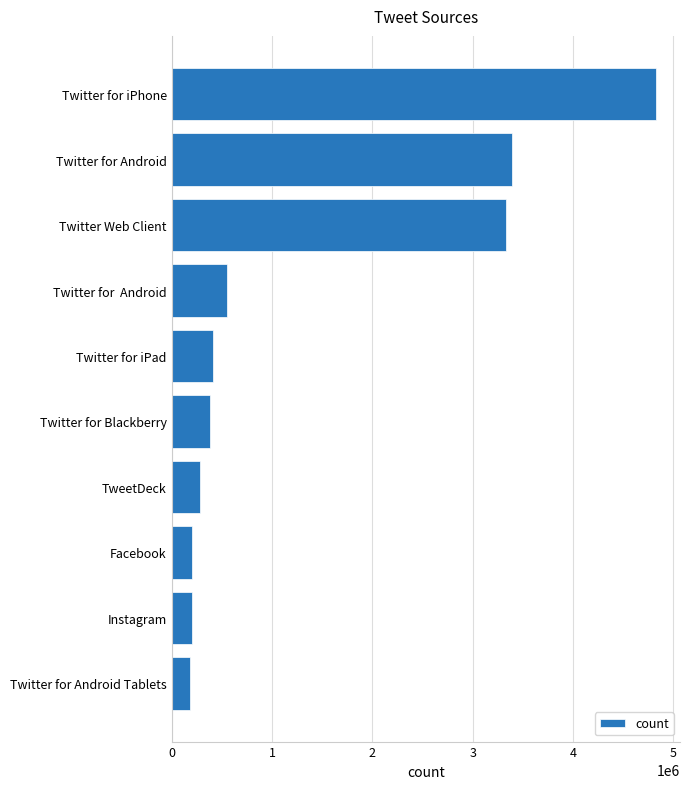

Read the value at Facebook.

206203